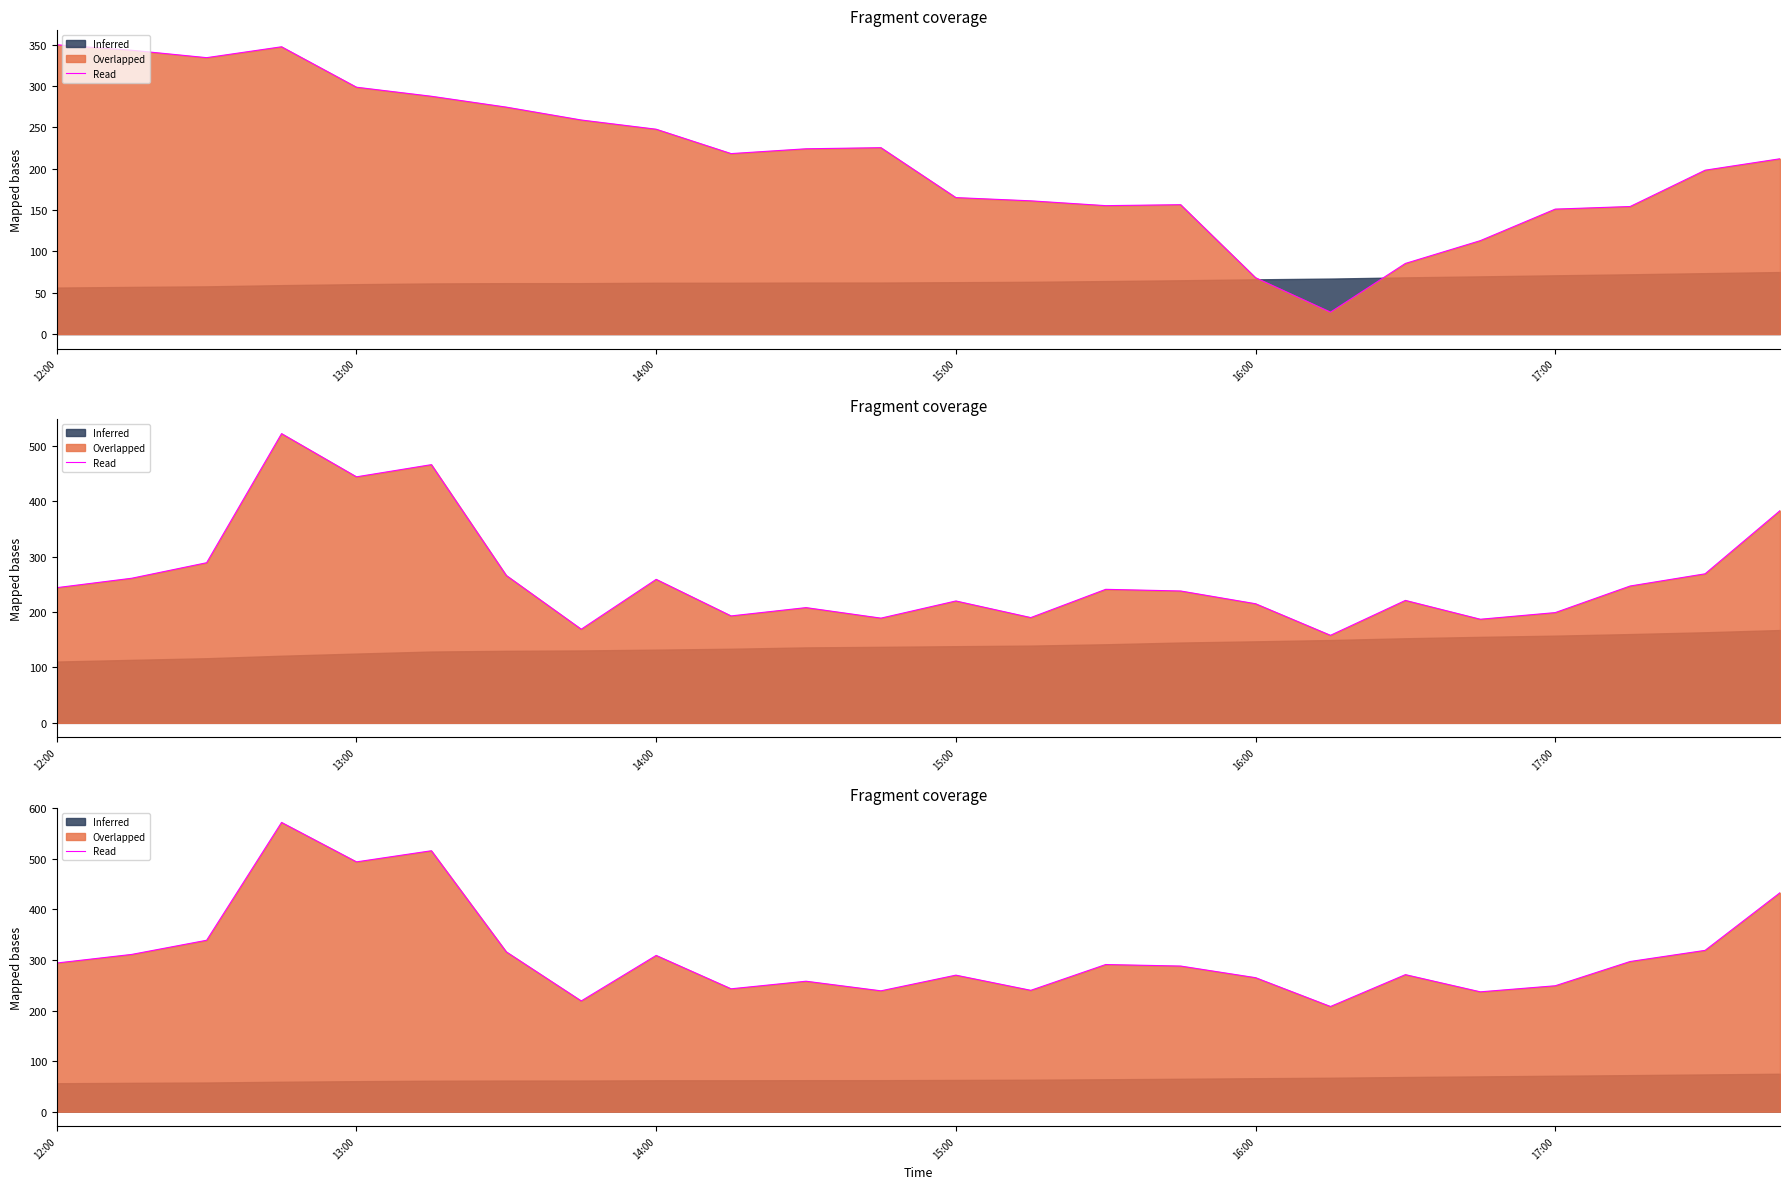

What is the change in value from 13:00 to 11?

-72